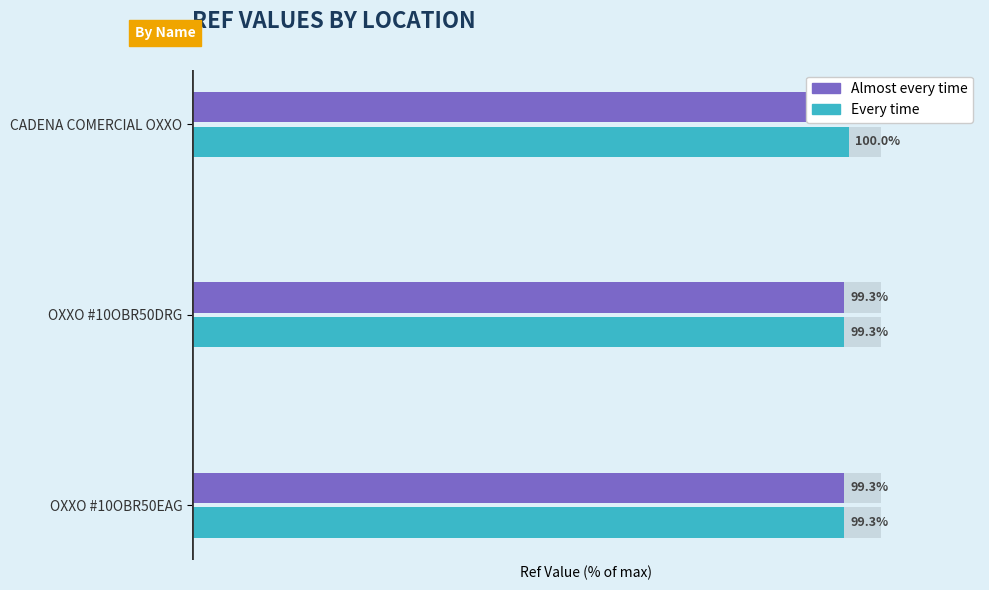

Reading left to right, list all the values displayed in this chart.

Almost every time: 99.3	99.3	100.0
Every time: 99.3	99.3	100.0